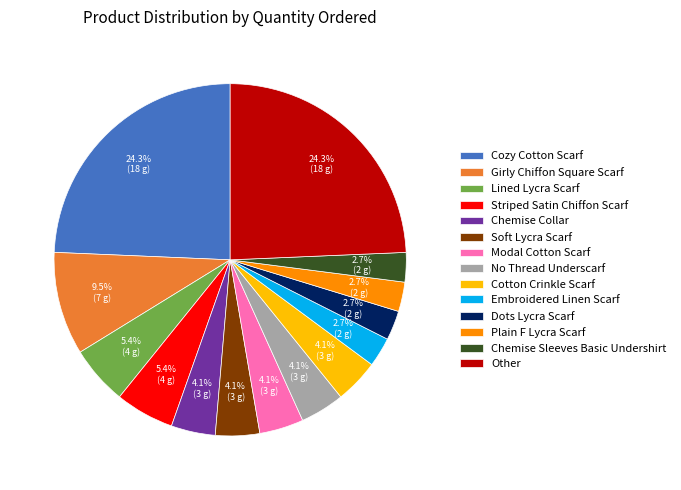

Is there a majority slice in this chart?

No